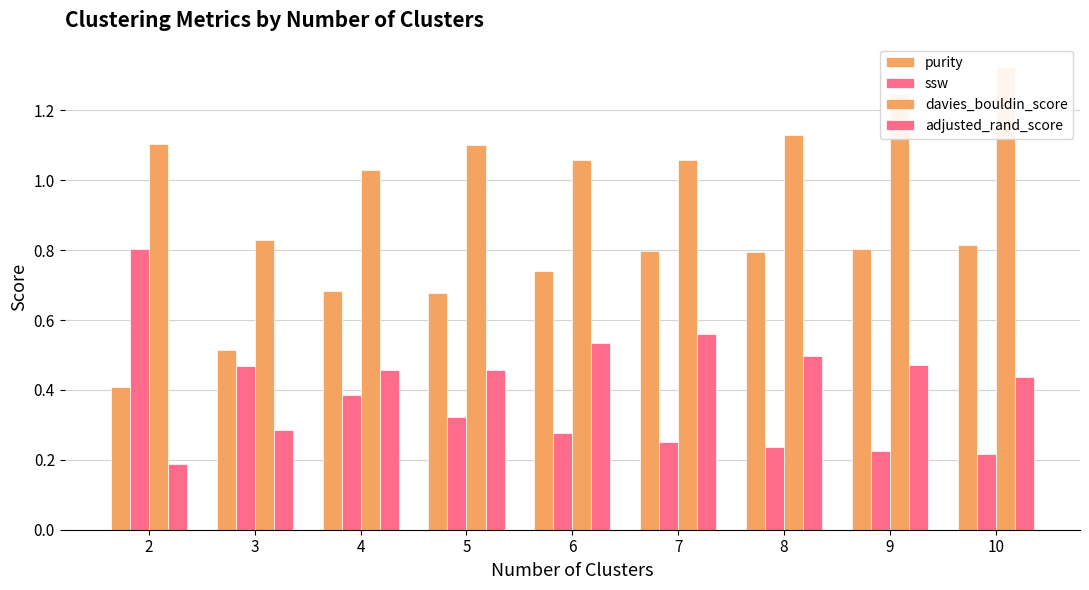

Reading left to right, extract all data points from this chart.

purity: 2=0.4	3=0.5	4=0.7	5=0.7	6=0.7	7=0.8	8=0.8	9=0.8	10=0.8
ssw: 2=0.8	3=0.5	4=0.4	5=0.3	6=0.3	7=0.3	8=0.2	9=0.2	10=0.2
davies_bouldin_score: 2=1.1	3=0.8	4=1.0	5=1.1	6=1.1	7=1.1	8=1.1	9=1.2	10=1.3
adjusted_rand_score: 2=0.2	3=0.3	4=0.5	5=0.5	6=0.5	7=0.6	8=0.5	9=0.5	10=0.4